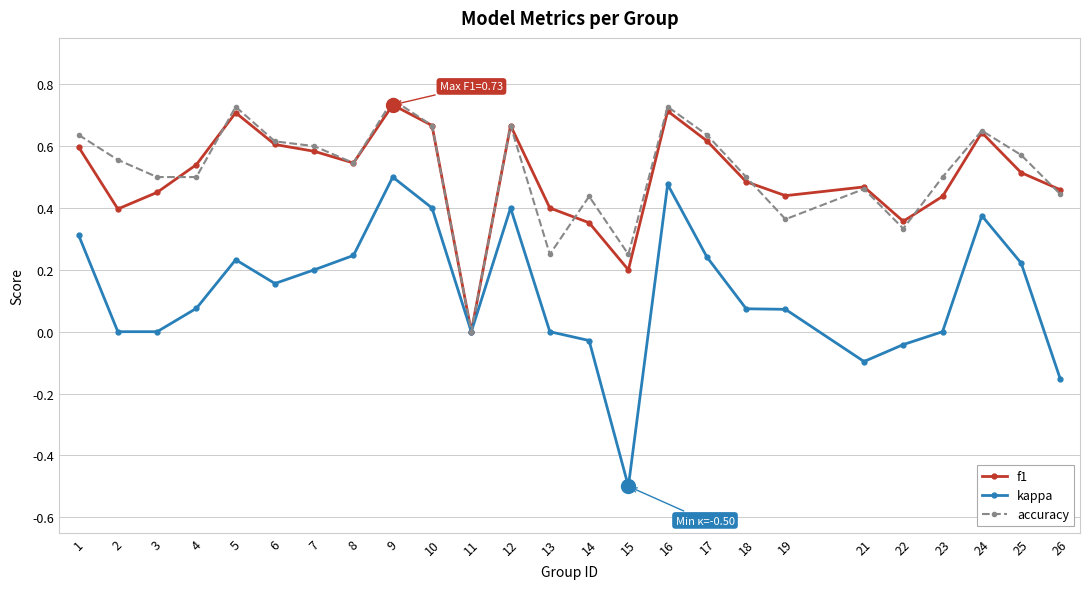

Does the chart display data point markers on the line(s)?

Yes